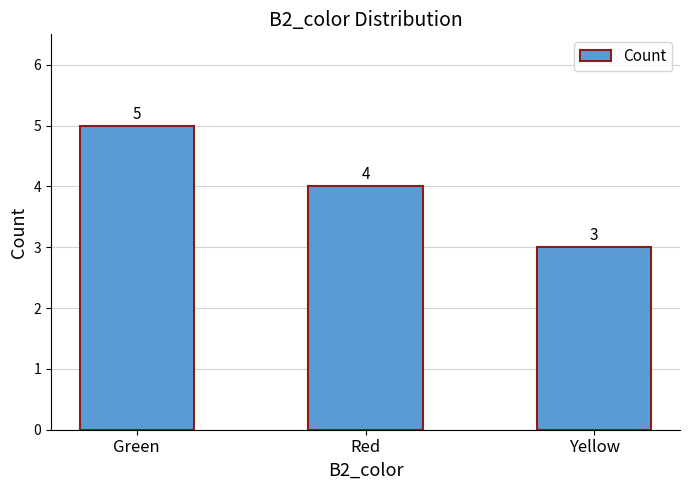

Where does the data first go above 4?

Green